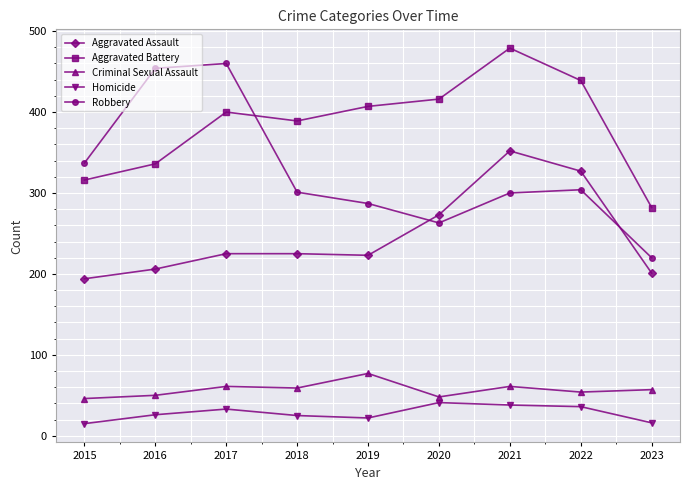

True or false: Aggravated Battery and Aggravated Assault intersect in this chart.

False